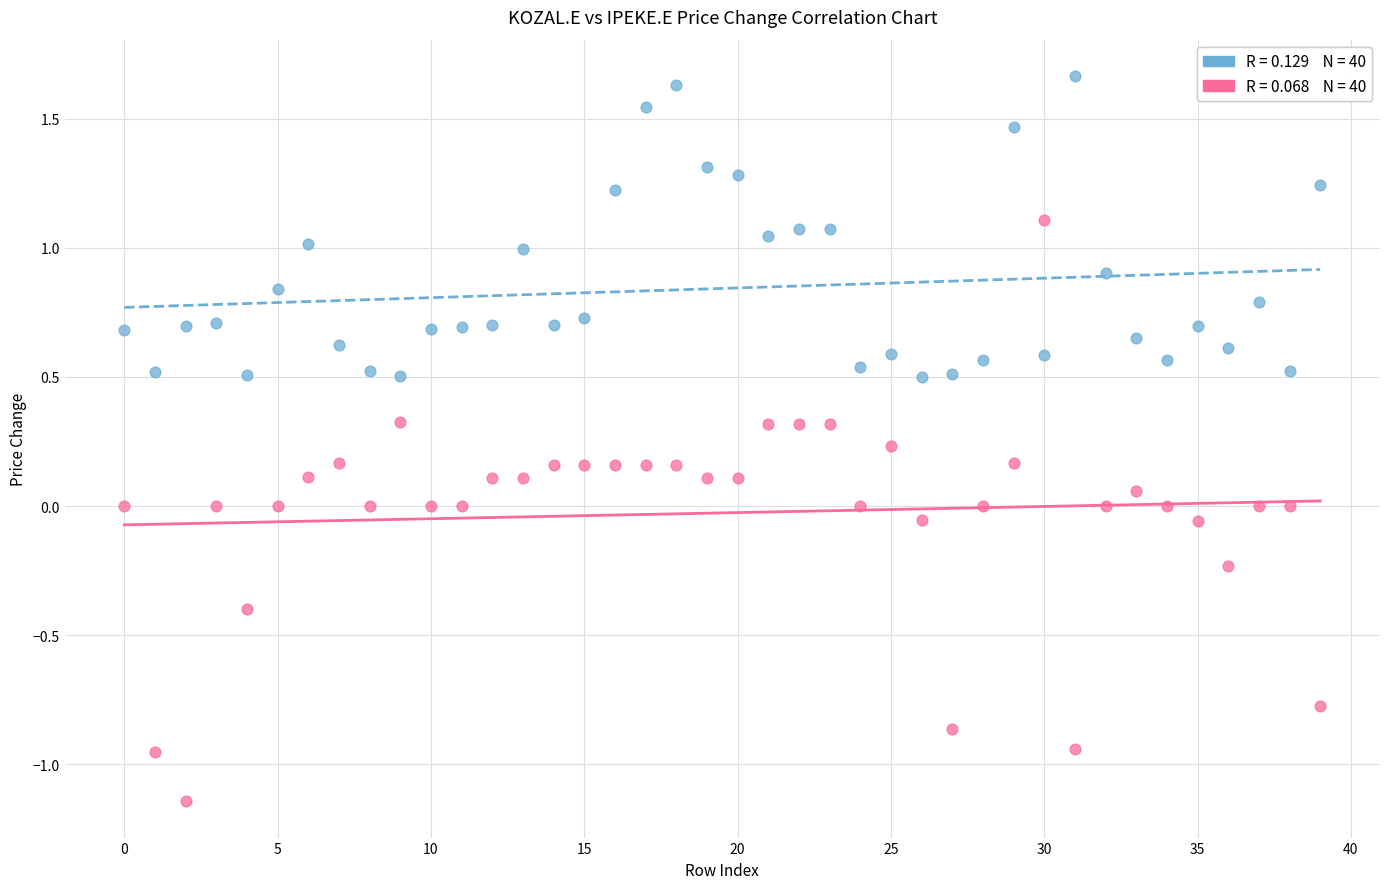

Across all data points, what is the range of Y values (max minus min)?

2.8